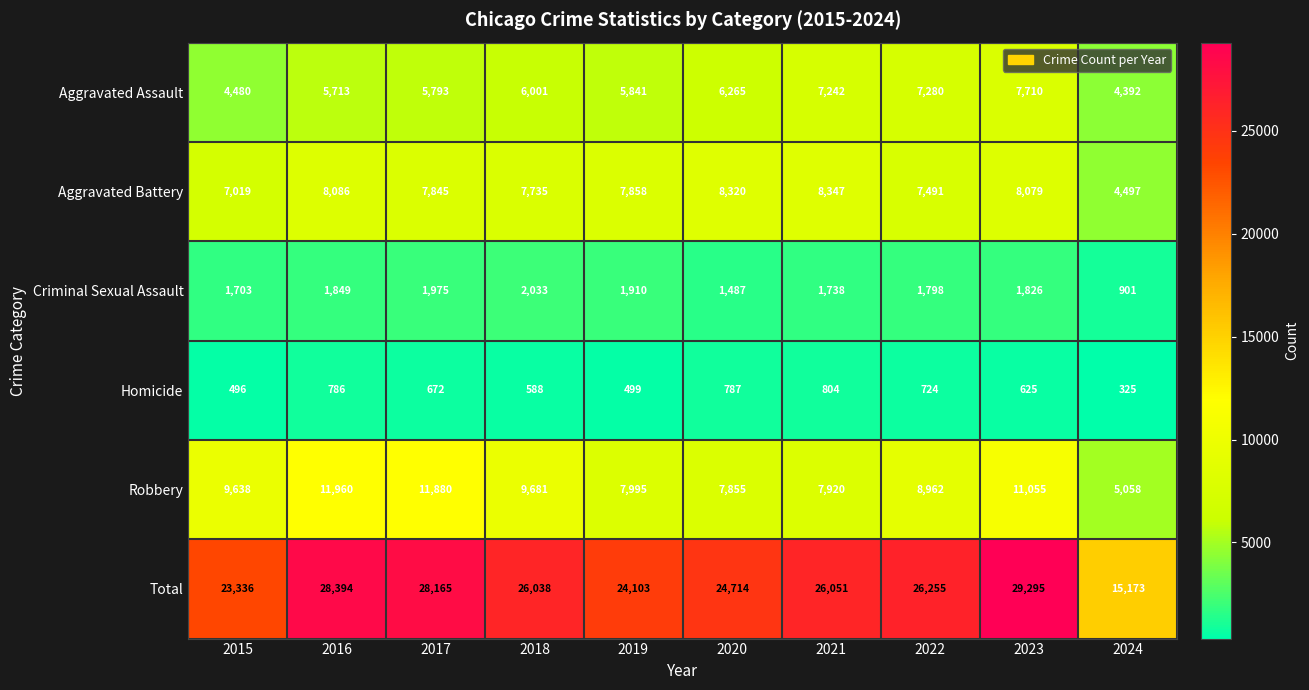

The value of Total at 2021 is 13865. True or false?

False